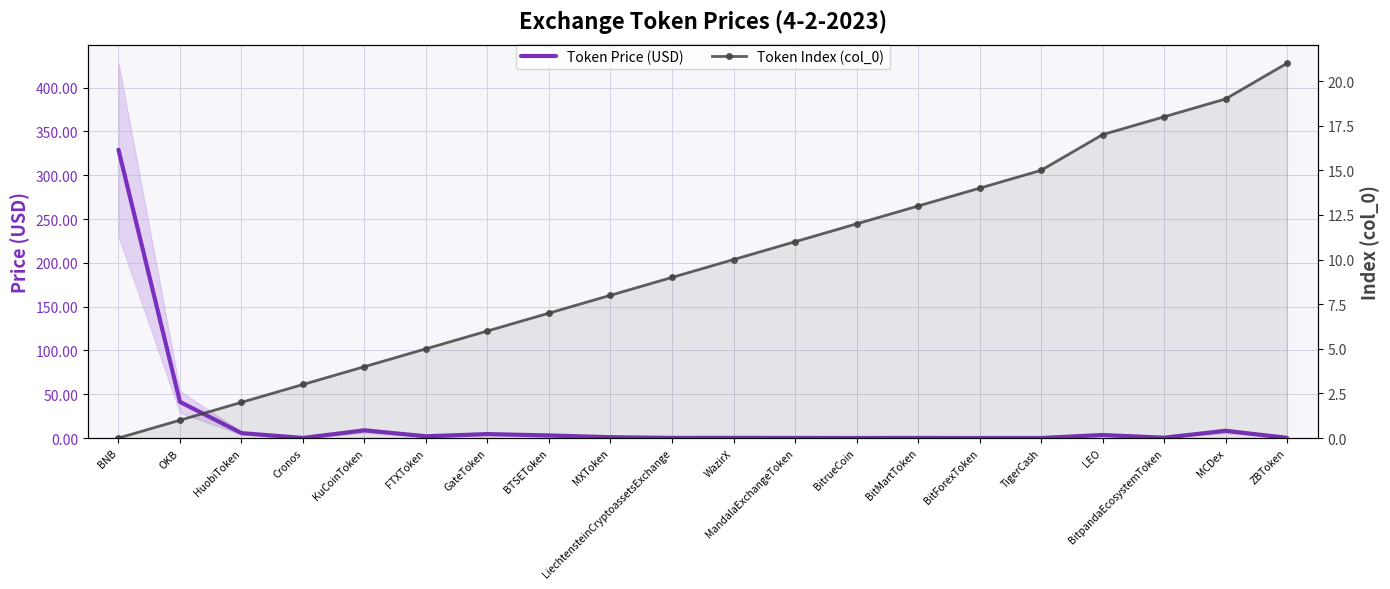

At which category is the sum across all series the highest?

BNB